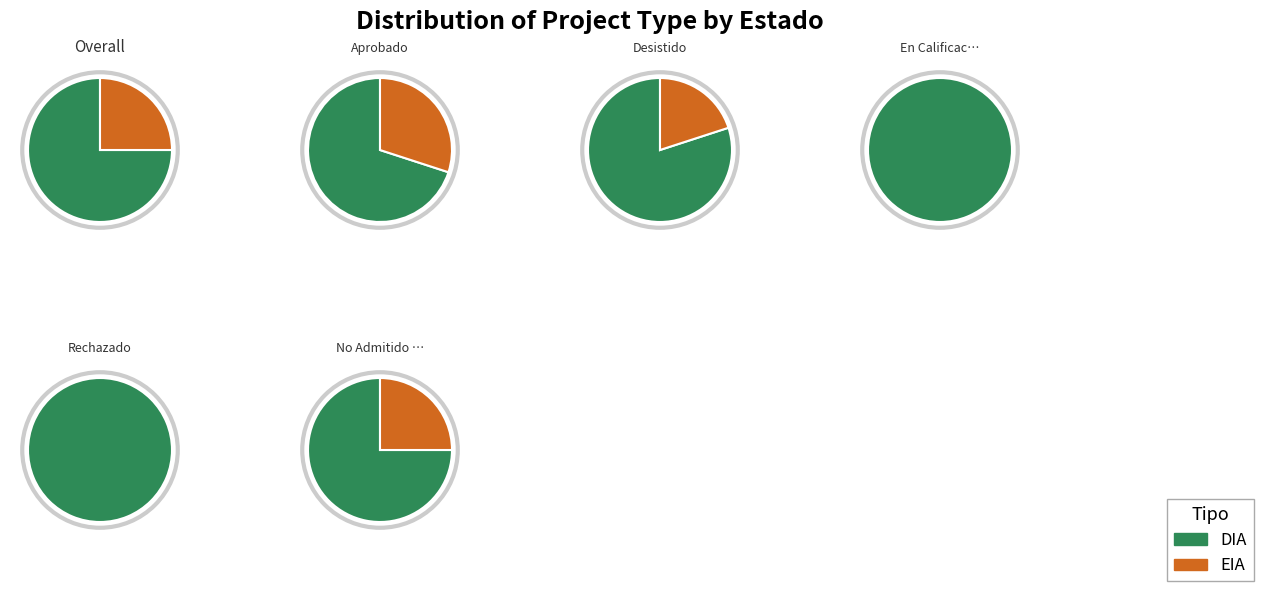

The EIA slice represents 25% of the pie. True or false?

True